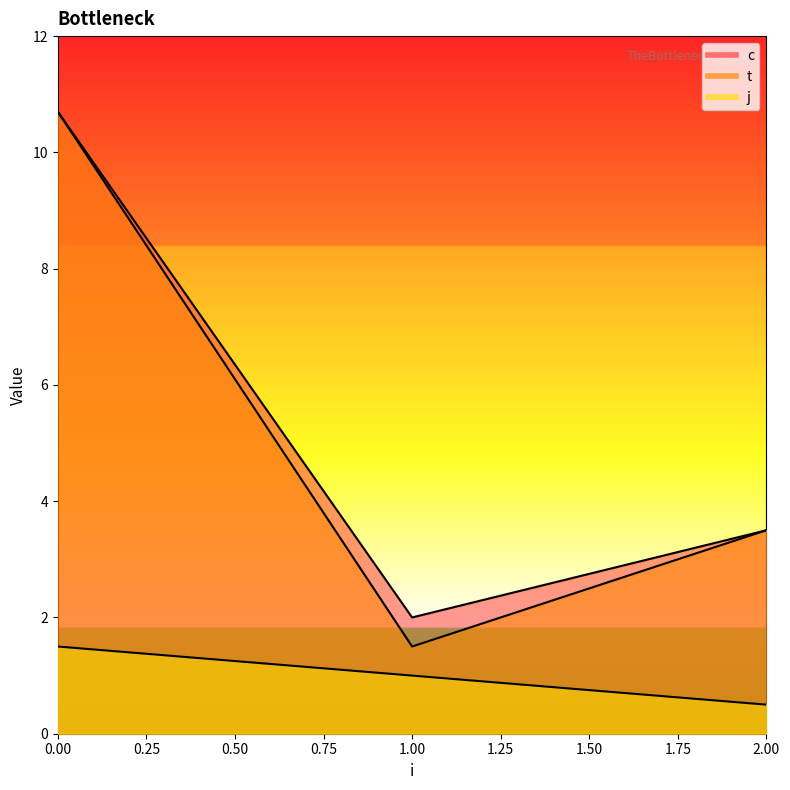

Which series has the widest spread of values?

t